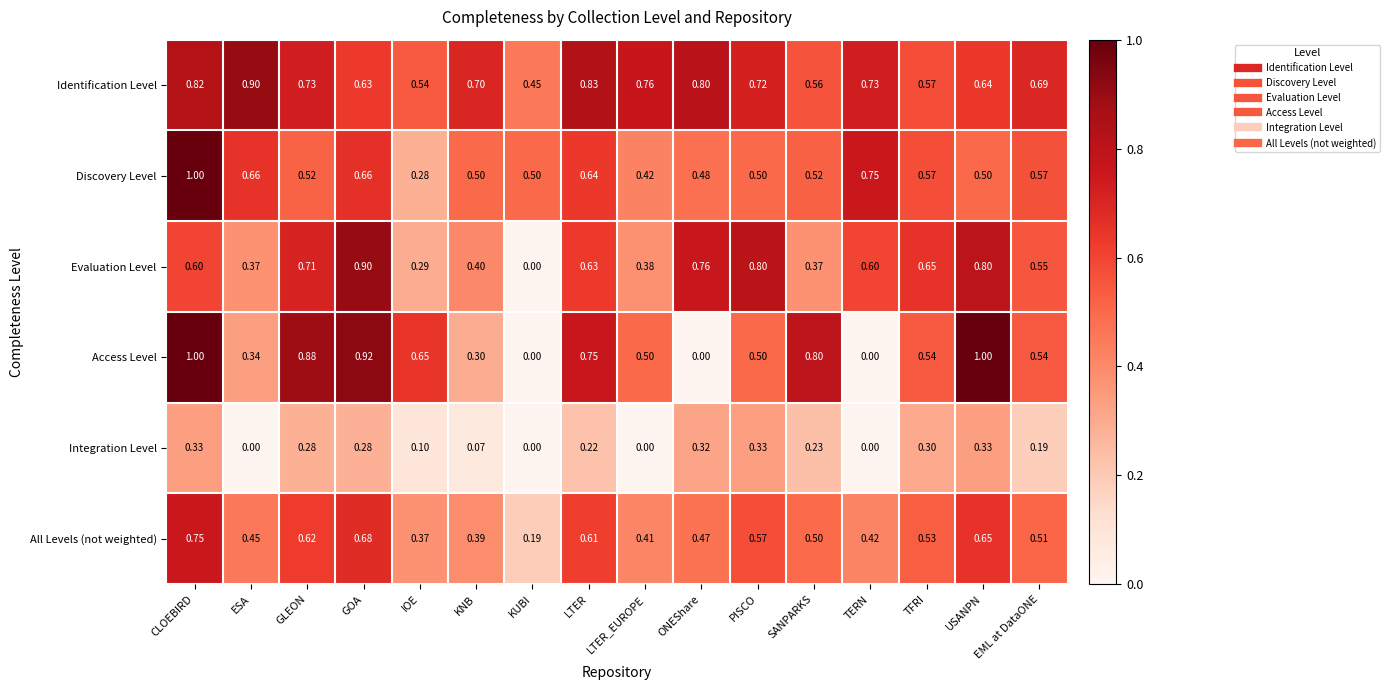

At USANPN, list the series in order from smallest to largest.

Integration Level, Discovery Level, Identification Level, All Levels (not weighted), Evaluation Level, Access Level